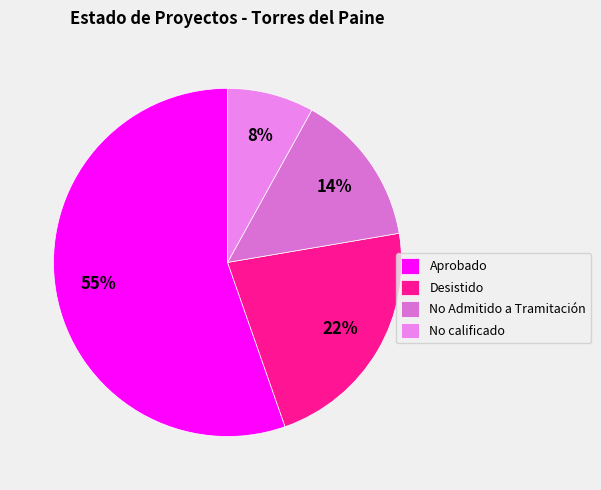

Rank the categories by value from lowest to highest.

No calificado, No Admitido a Tramitación, Desistido, Aprobado